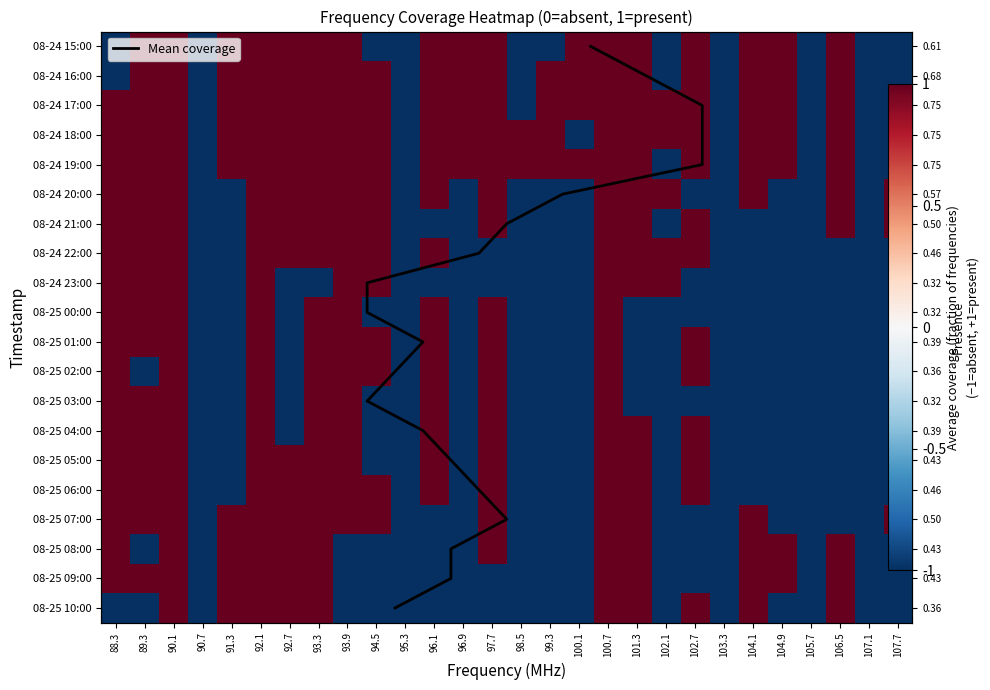

The 08-24 16:00 series shows 1 at 97.7. True or false?

True